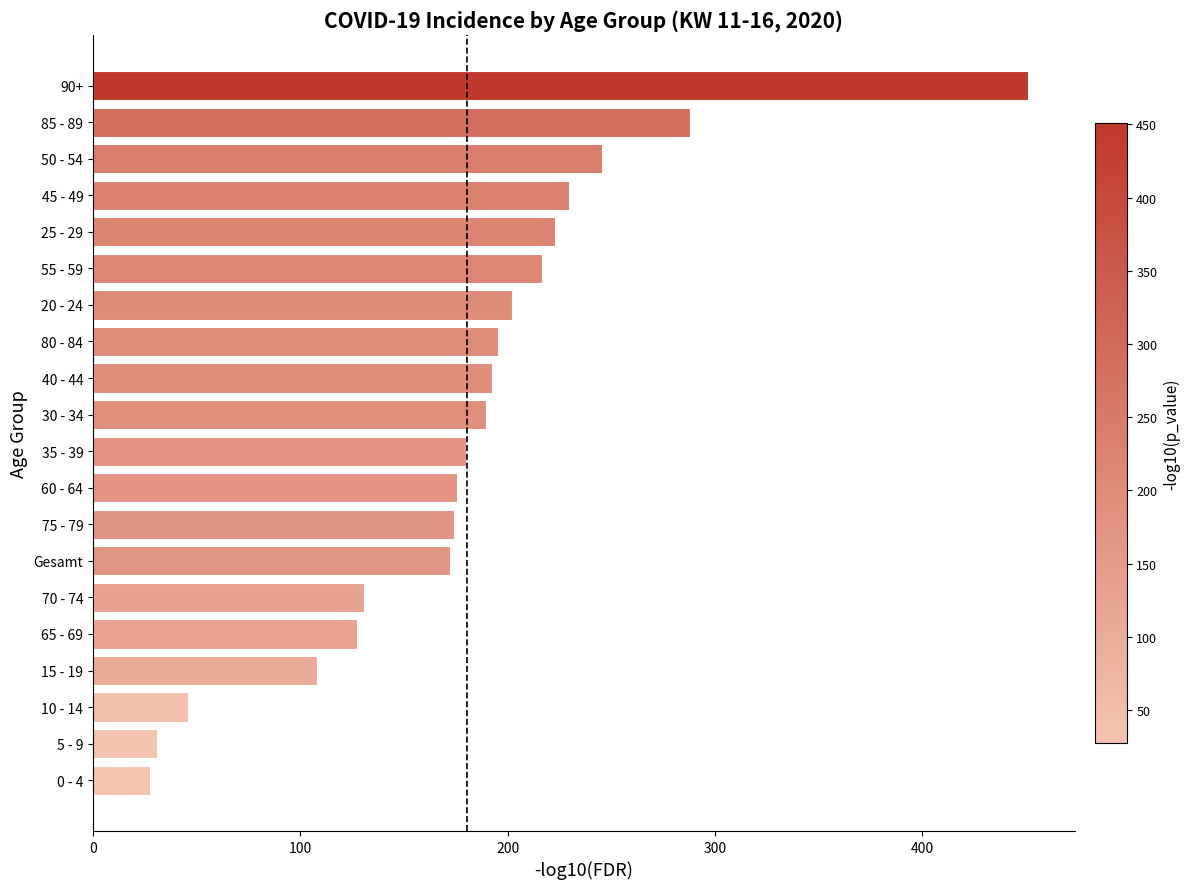

True or false: the data shows 310.1 at Gesamt.

False